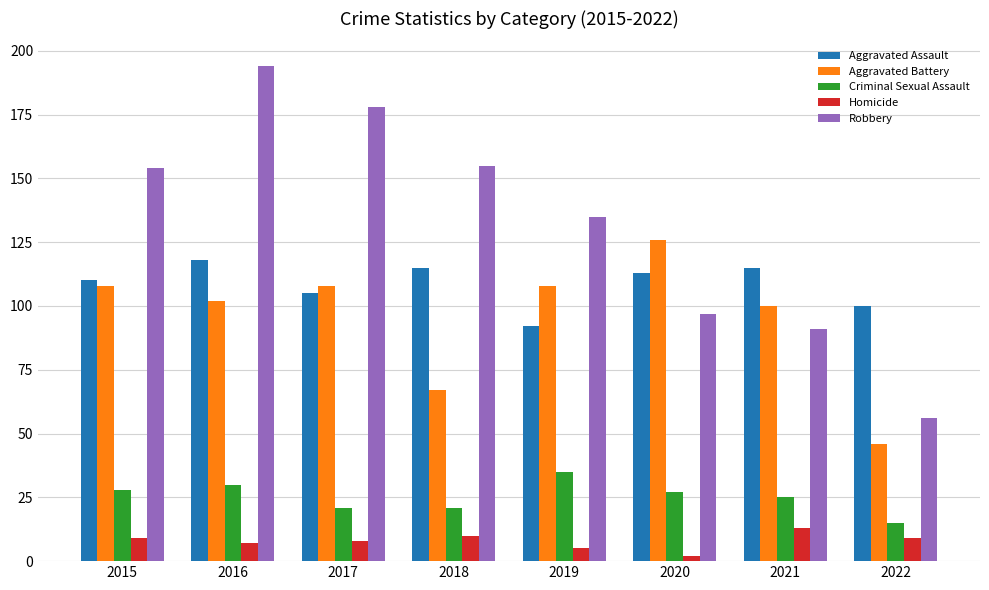

Which series changed the most between 2019 and 2022?

Robbery